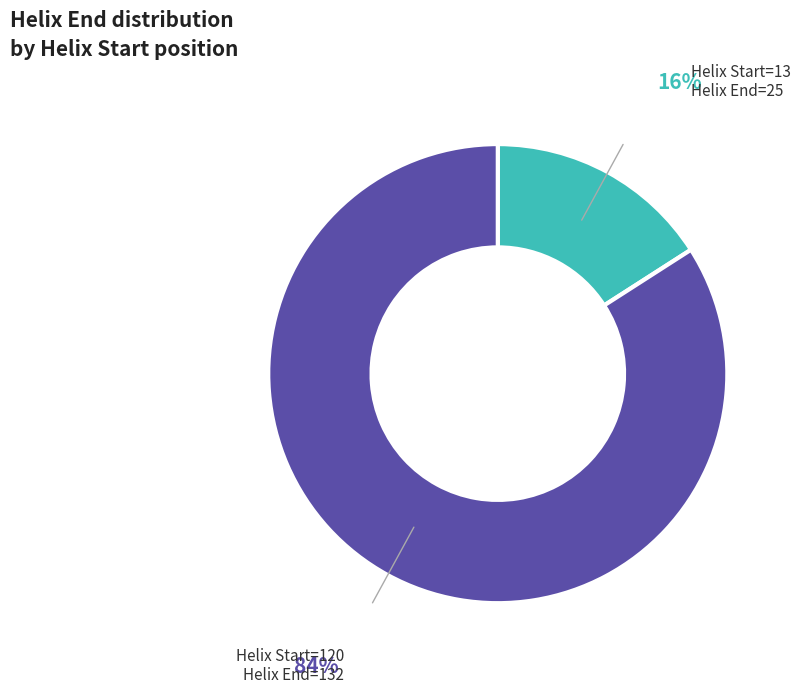

Between Helix Start=13 Helix End=25 and Helix Start=120 Helix End=132, which is larger?

Helix Start=120 Helix End=132